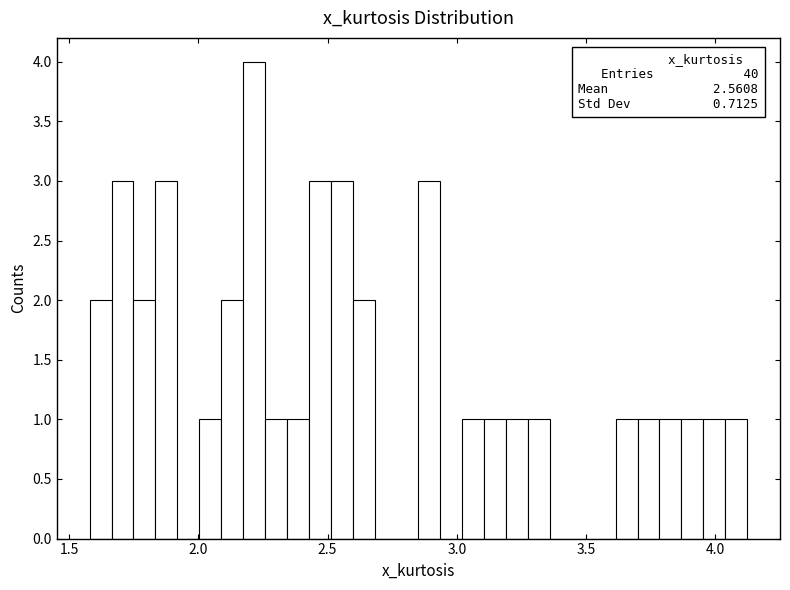

Read against the x-axis, roughly where is the centre of the tallest bar?

2.20